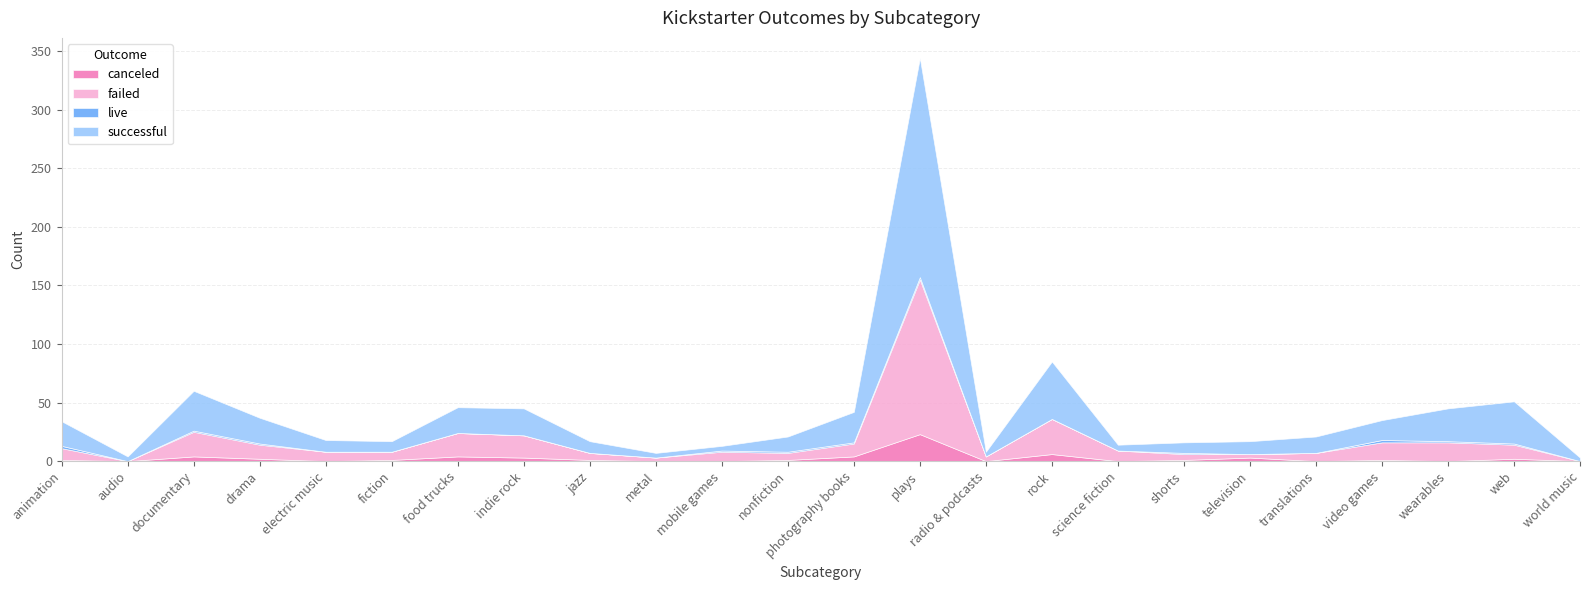

List the labels in order of canceled value, largest first.

plays, rock, documentary, food trucks, photography books, indie rock, television, drama, web, animation, fiction, jazz, nonfiction, shorts, video games, audio, electric music, metal, mobile games, radio & podcasts, science fiction, translations, wearables, world music